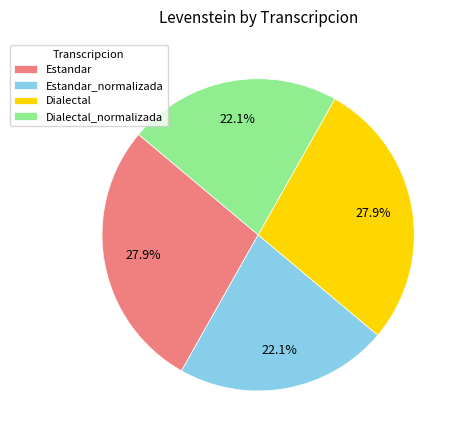

What portion of the pie excludes Estandar?

72.1%